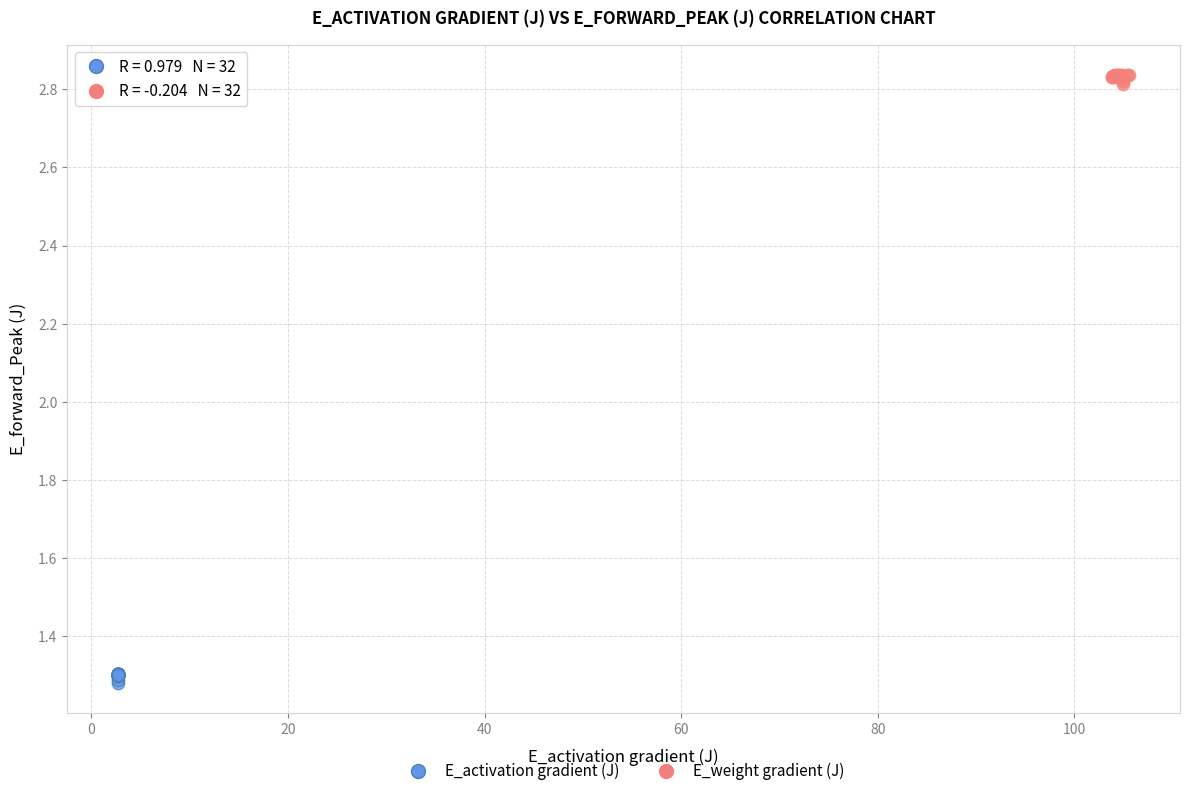

Which series reaches the minimum Y coordinate?

E_activation gradient (J)